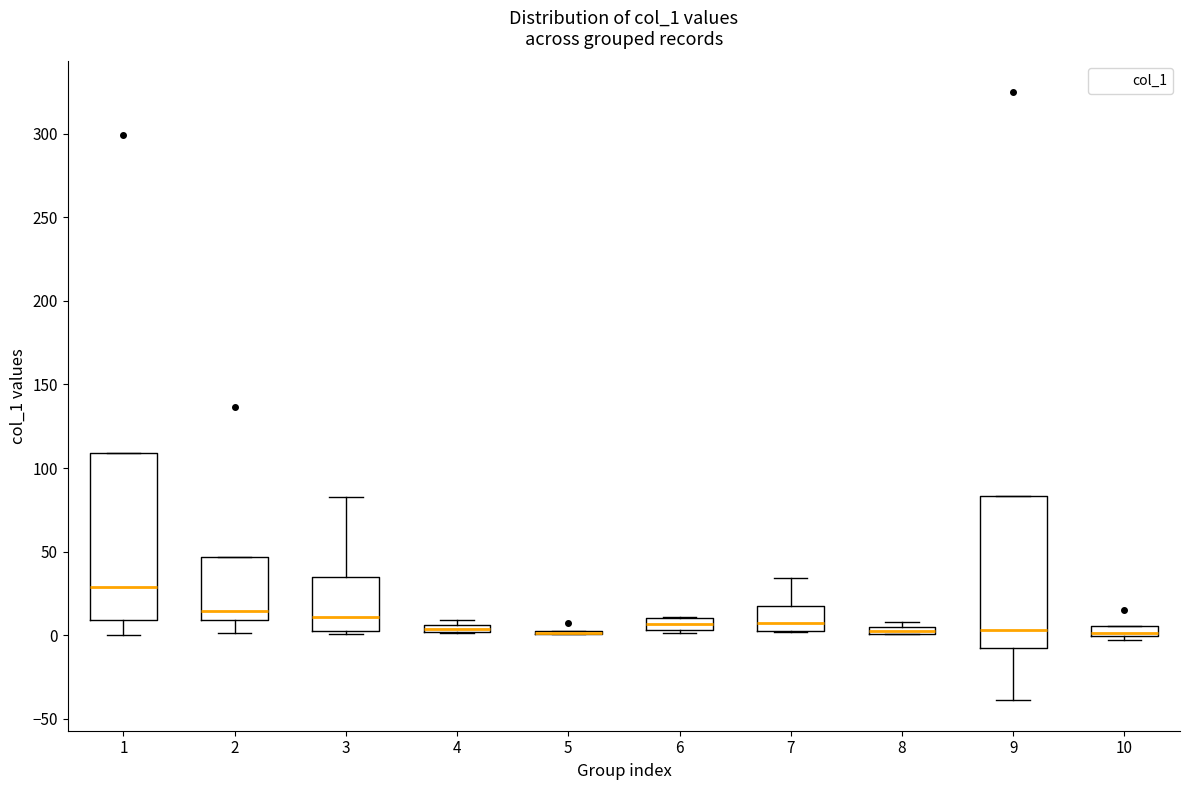

Where does the lower whisker of the box at x = 1 end on the y-axis? The values are not printed on the chart, so give them approximately, as read against the axis.

0